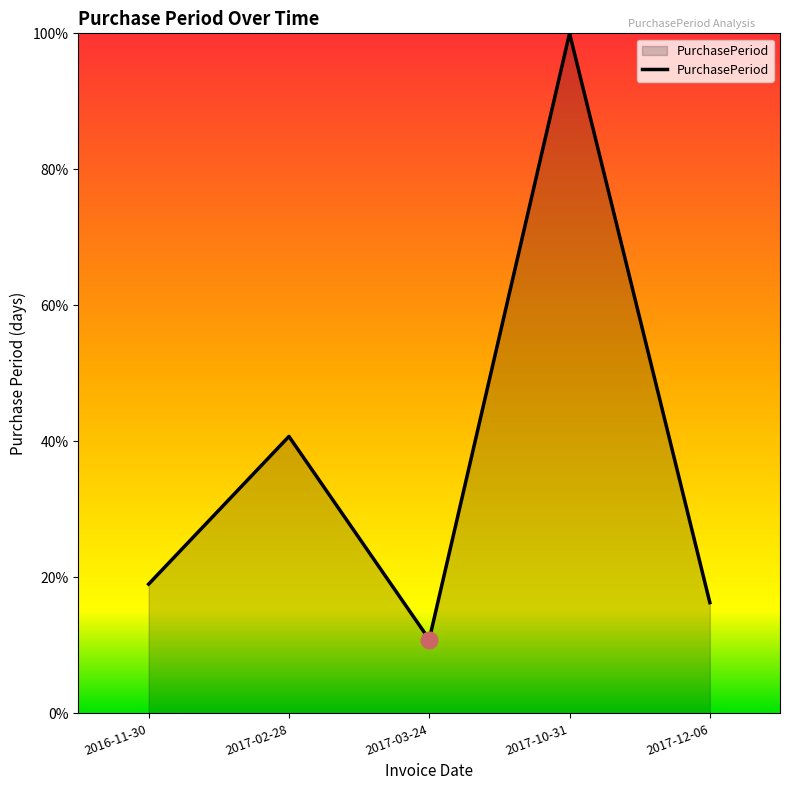

How many interior local peaks (higher than both neighbors) does the data have?

2